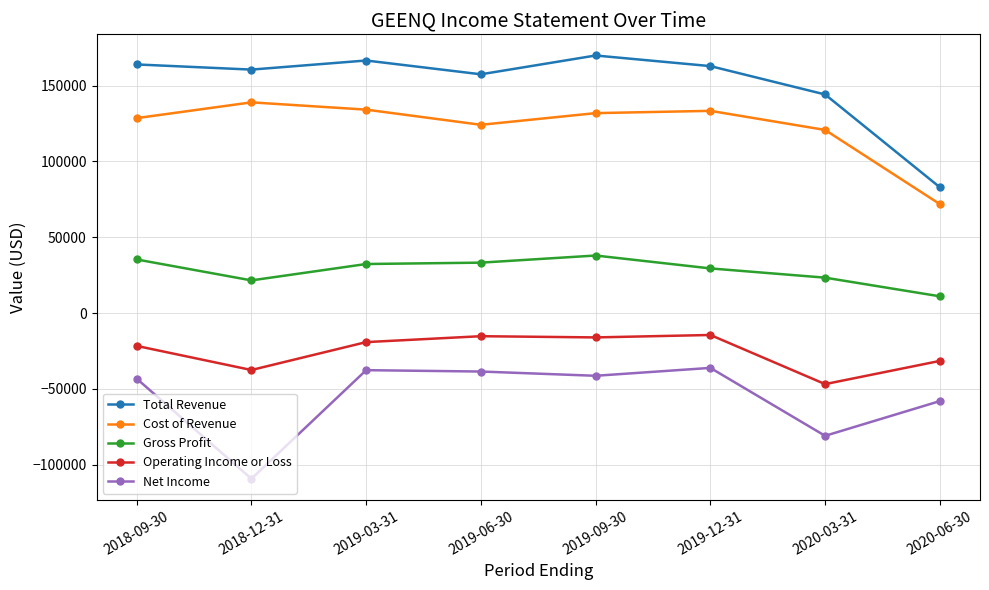

Which series changed the most between 2018-12-31 and 2019-12-31?

Net Income